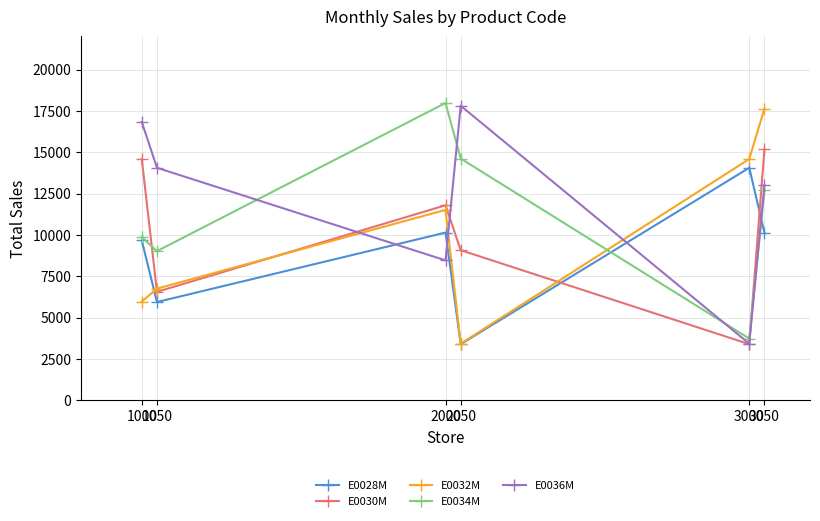

List the labels in order of E0036M value, smallest first.

3000, 2000, 3050, 1050, 1000, 2050